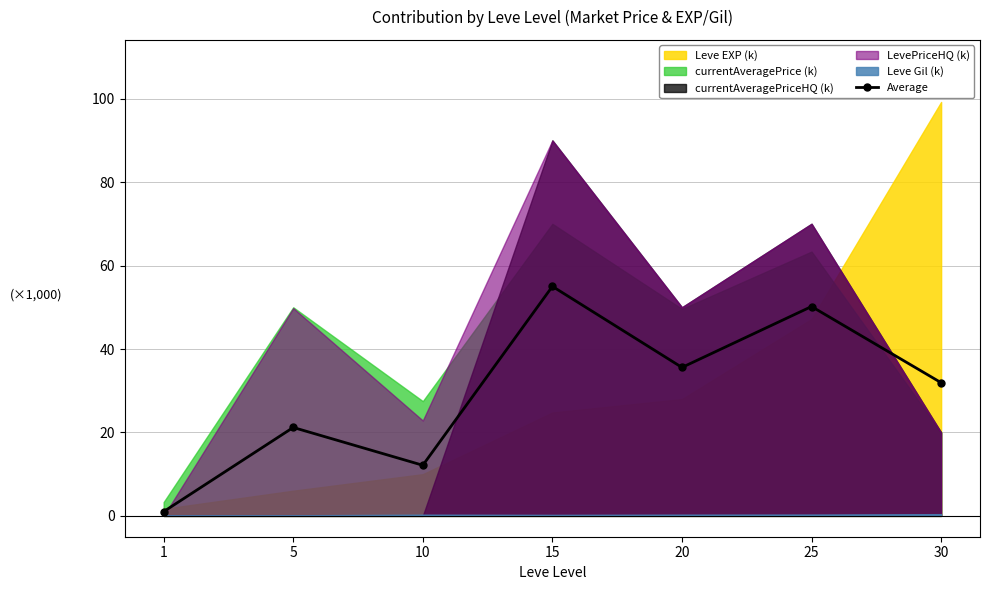

Does the chart have visible grid lines?

Yes